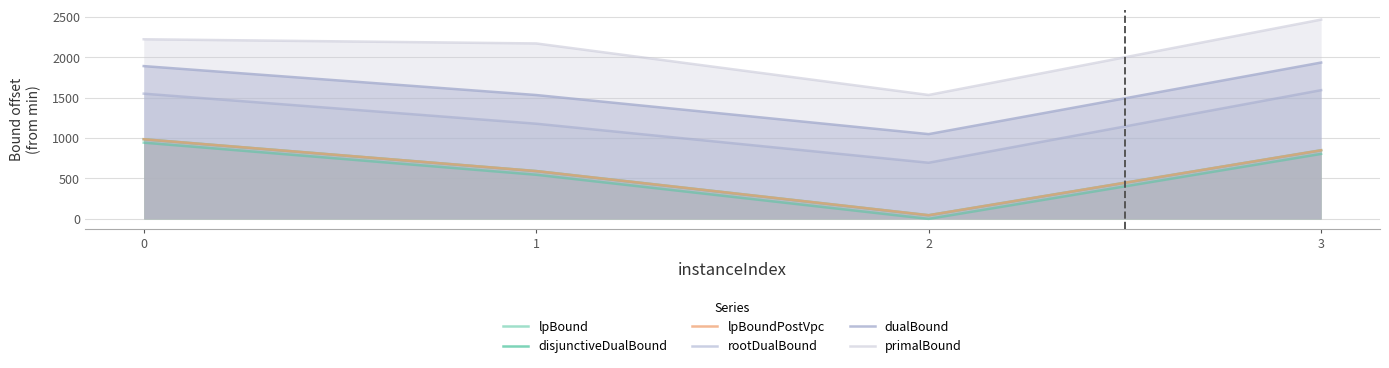

True or false: lpBoundPostVpc and disjunctiveDualBound intersect in this chart.

False